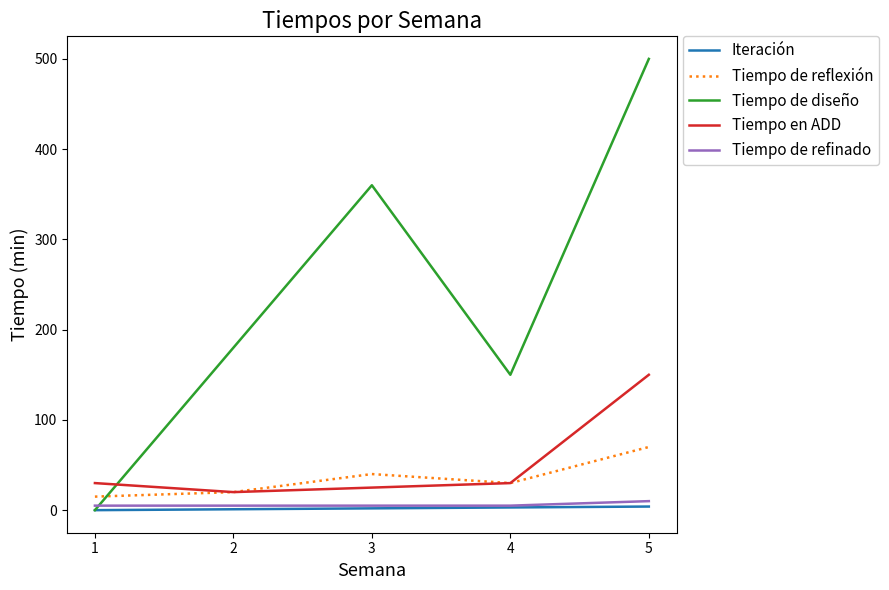

True or false: Tiempo en ADD and Iteración intersect in this chart.

False